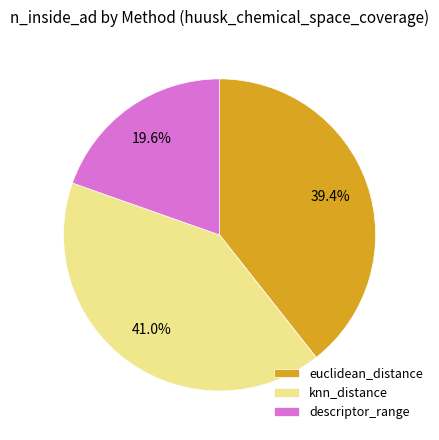

What portion of the pie excludes euclidean_distance?

60.6%